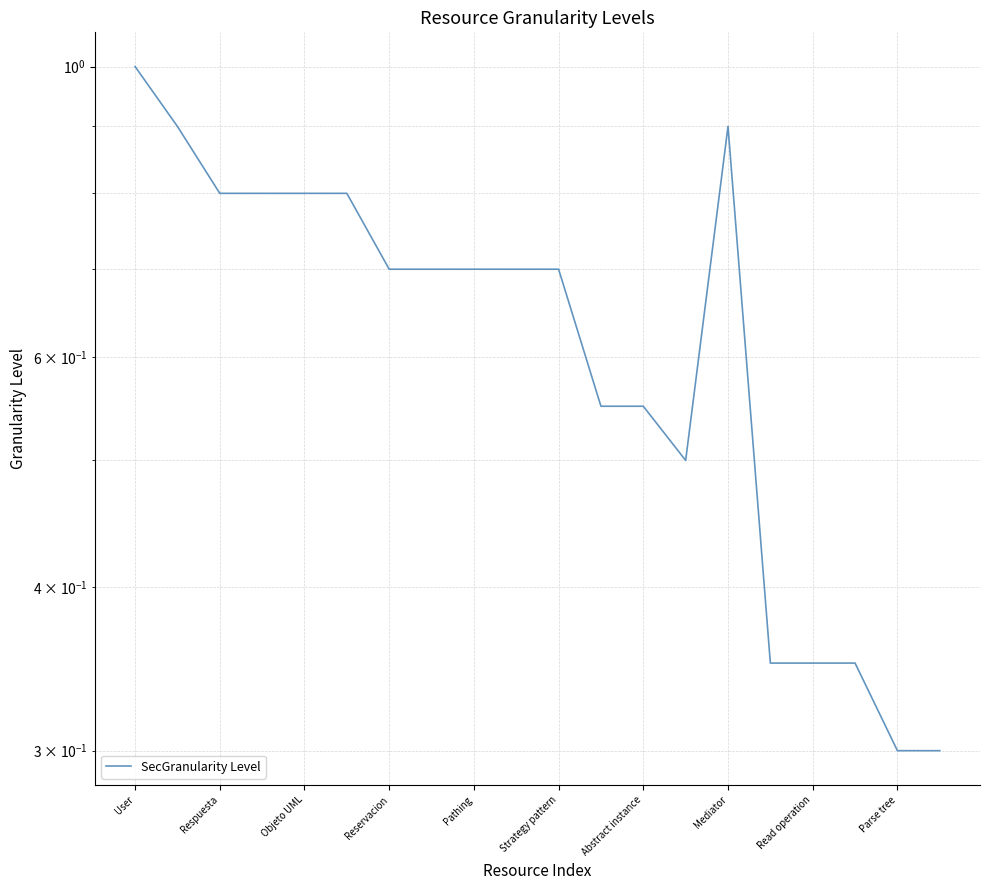

What position from the left is 15?

16